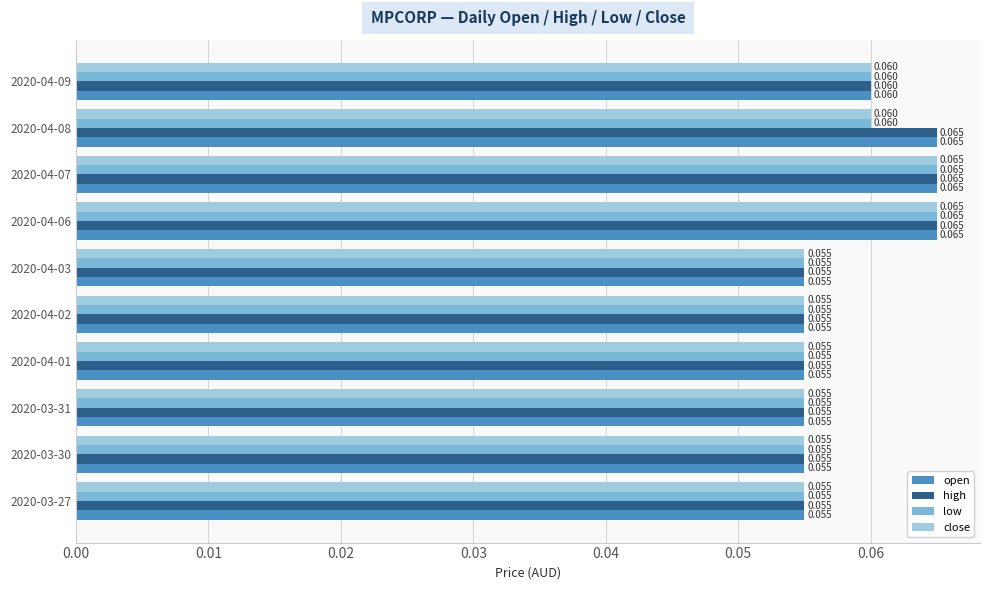

Is the value of close at 2020-04-02 greater than the value of low at 2020-04-06?

No